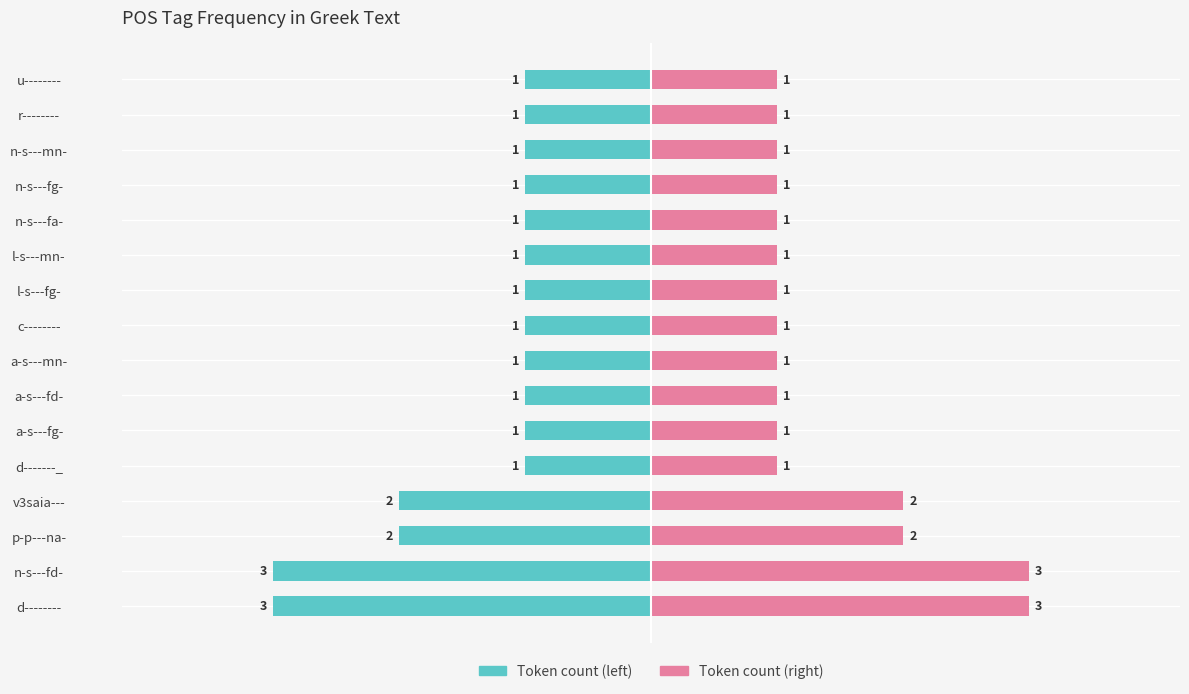

Between a-s---fd- and l-s---fg-, which series saw the biggest shift?

Left count